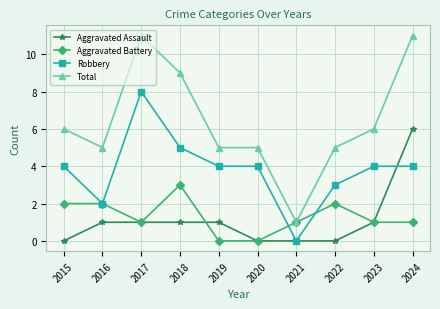

True or false: Robbery and Total intersect in this chart.

False